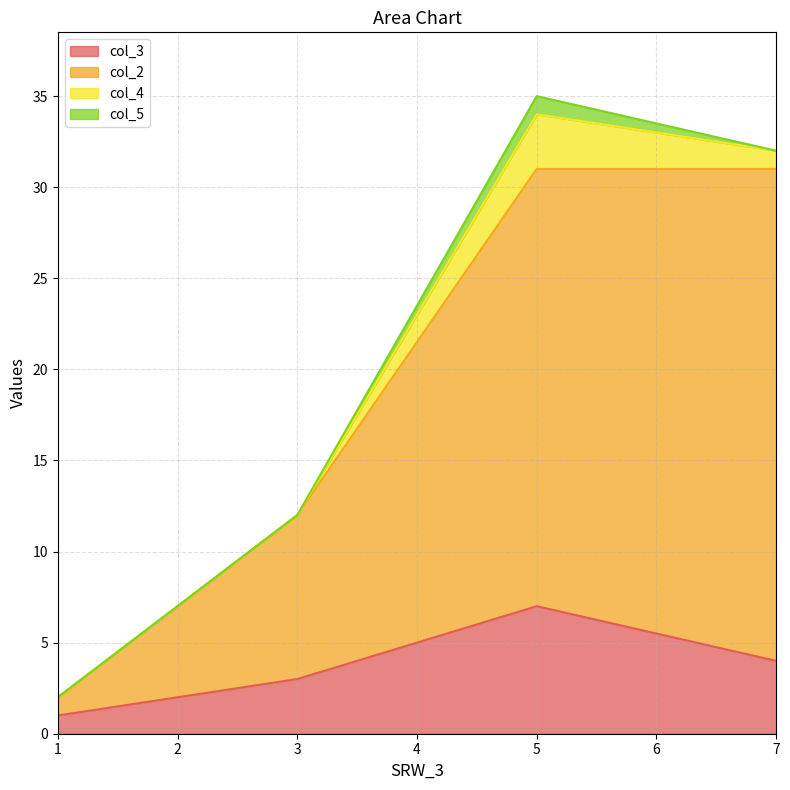

What is the value of the col_2 point at the 3rd from the left?

31